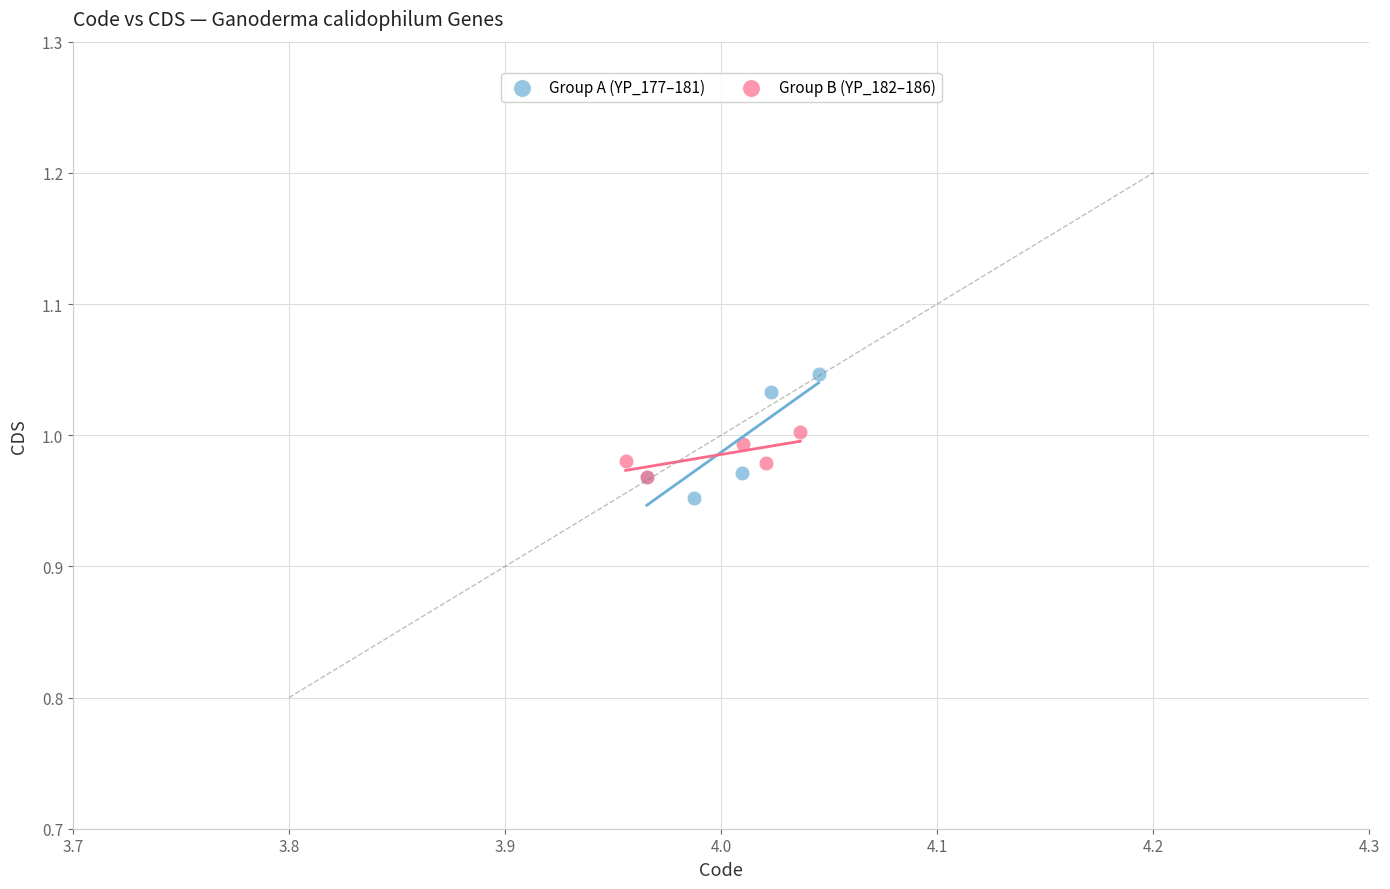

Which series has the widest spread of Y values?

Group A (YP_177–181)